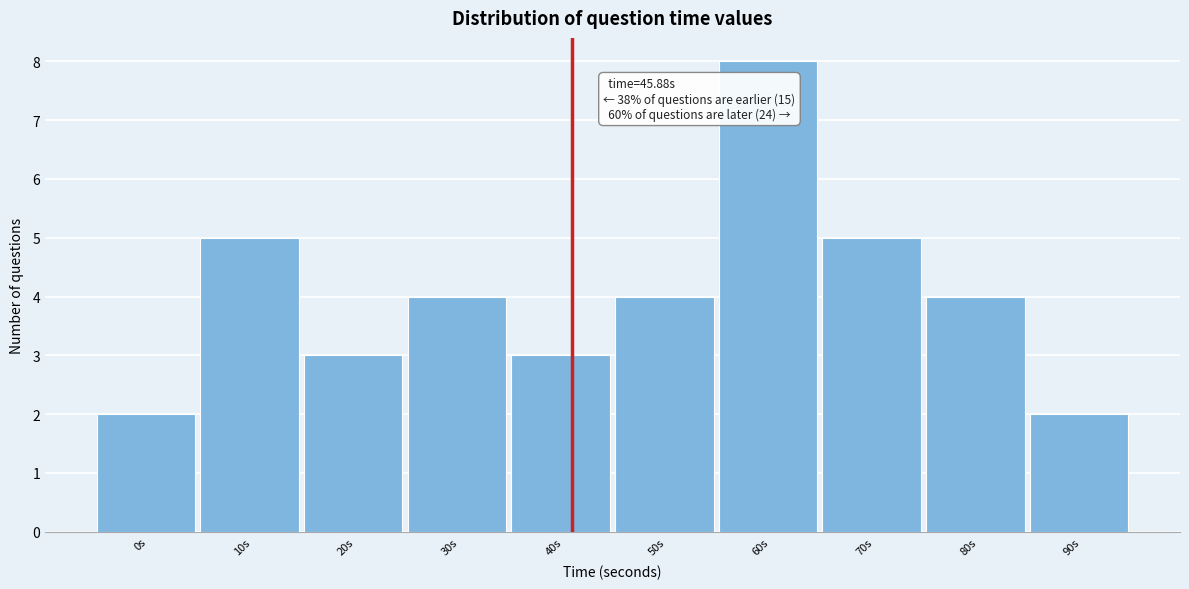

Reading left to right, what are all the values shown in this chart?

0s=2	10s=5	20s=3	30s=4	40s=3	50s=4	60s=8	70s=5	80s=4	90s=2